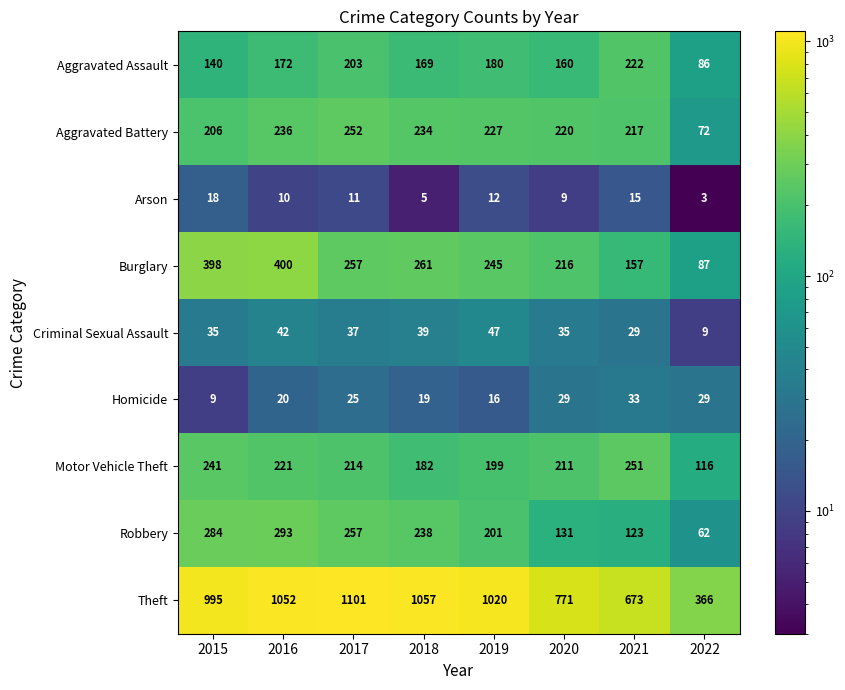

Which label corresponds to the smallest value in the chart?

2022